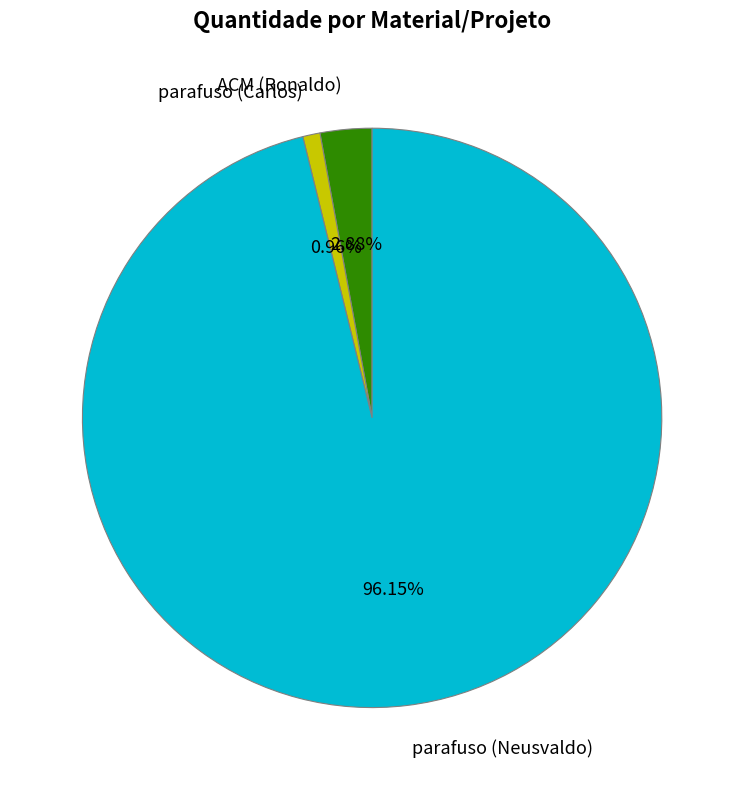

To the nearest percent, what percentage of the pie is ACM (Ronaldo)?

3%